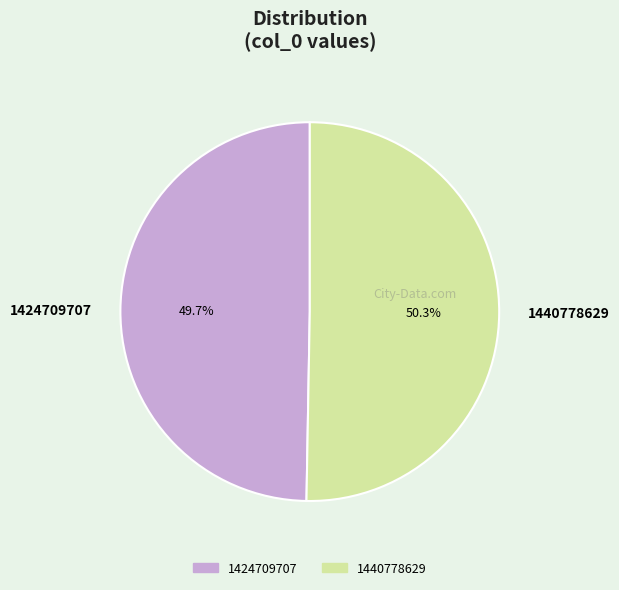

What is the ratio of the value at 1440778629 to the value at 1424709707?

1.0